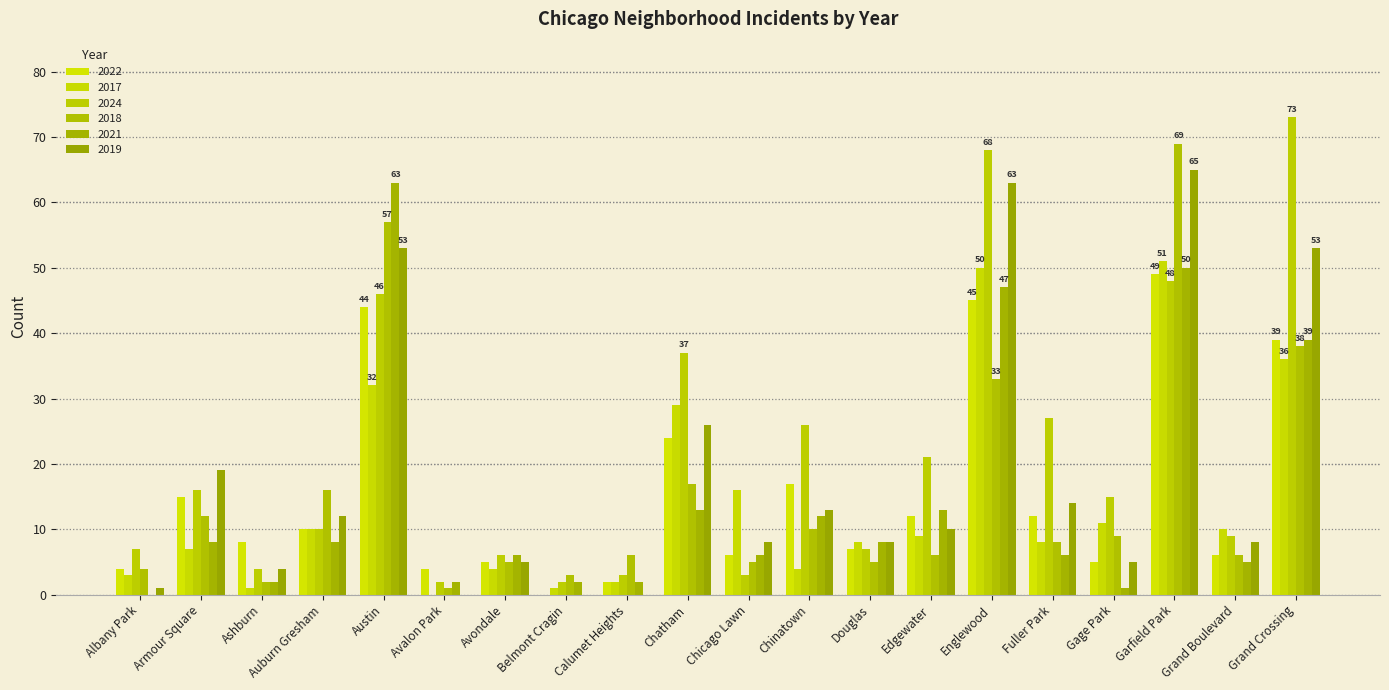

Which series has the largest total across all categories?

2024